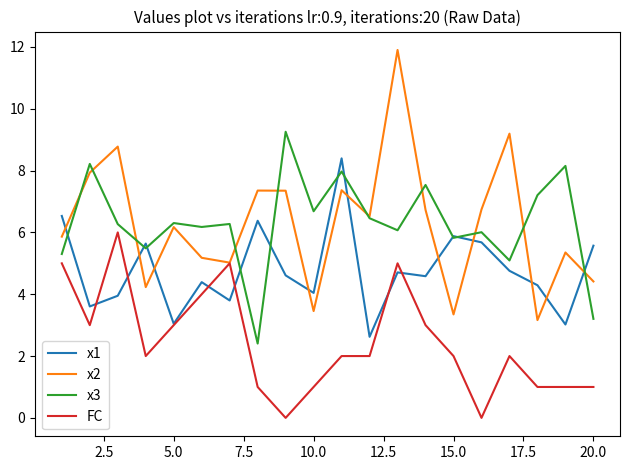

What is the highest value of the FC series?

6.0